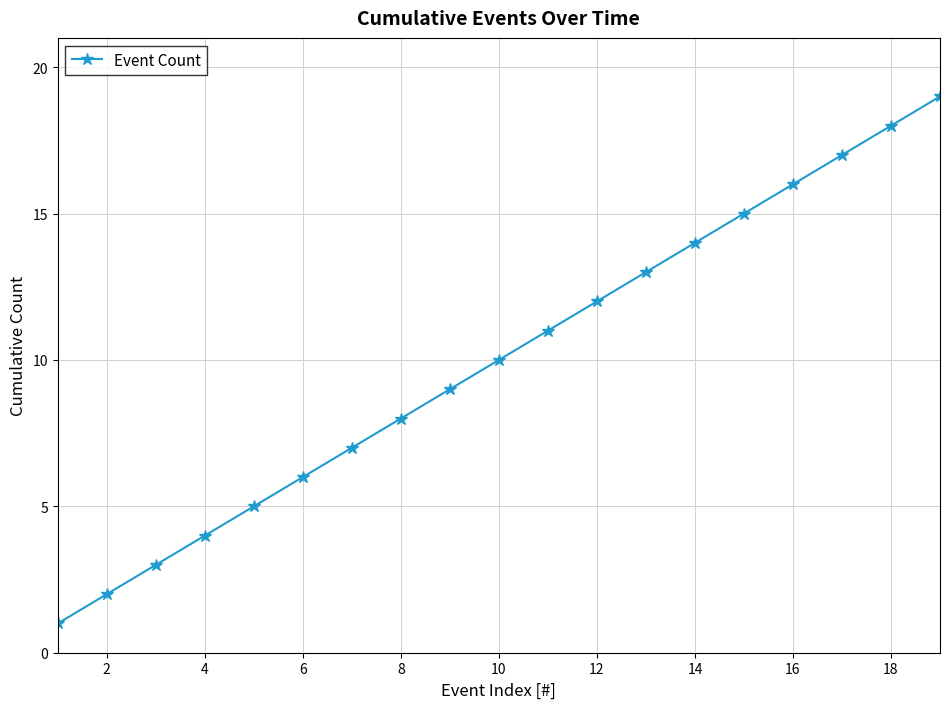

What is the greatest value displayed?

19